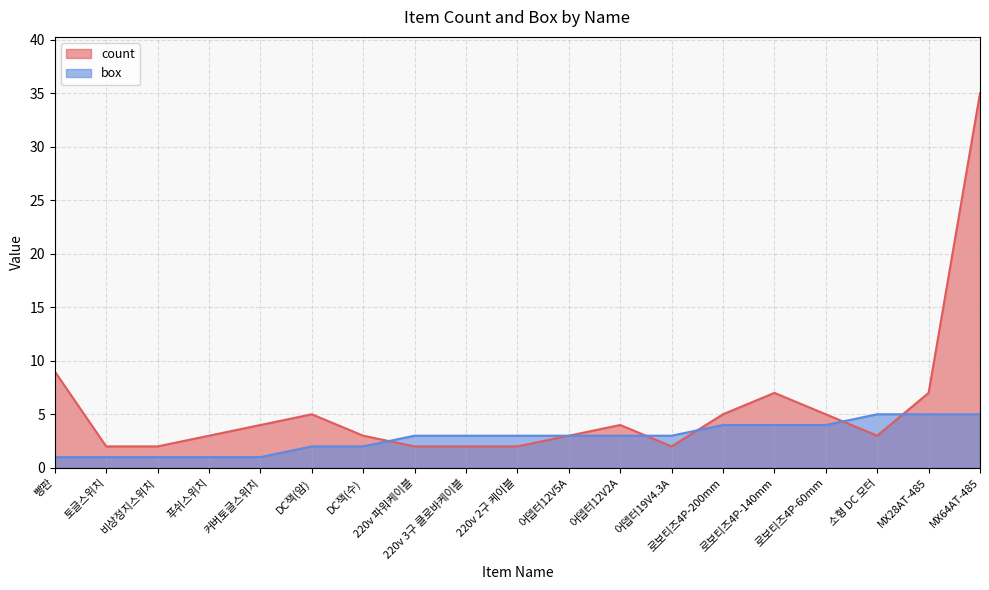

Reading left to right, list all the values displayed in this chart.

count: 9	2	2	3	4	5	3	2	2	2	3	4	2	5	7	5	3	7	35
box: 1	1	1	1	1	2	2	3	3	3	3	3	3	4	4	4	5	5	5